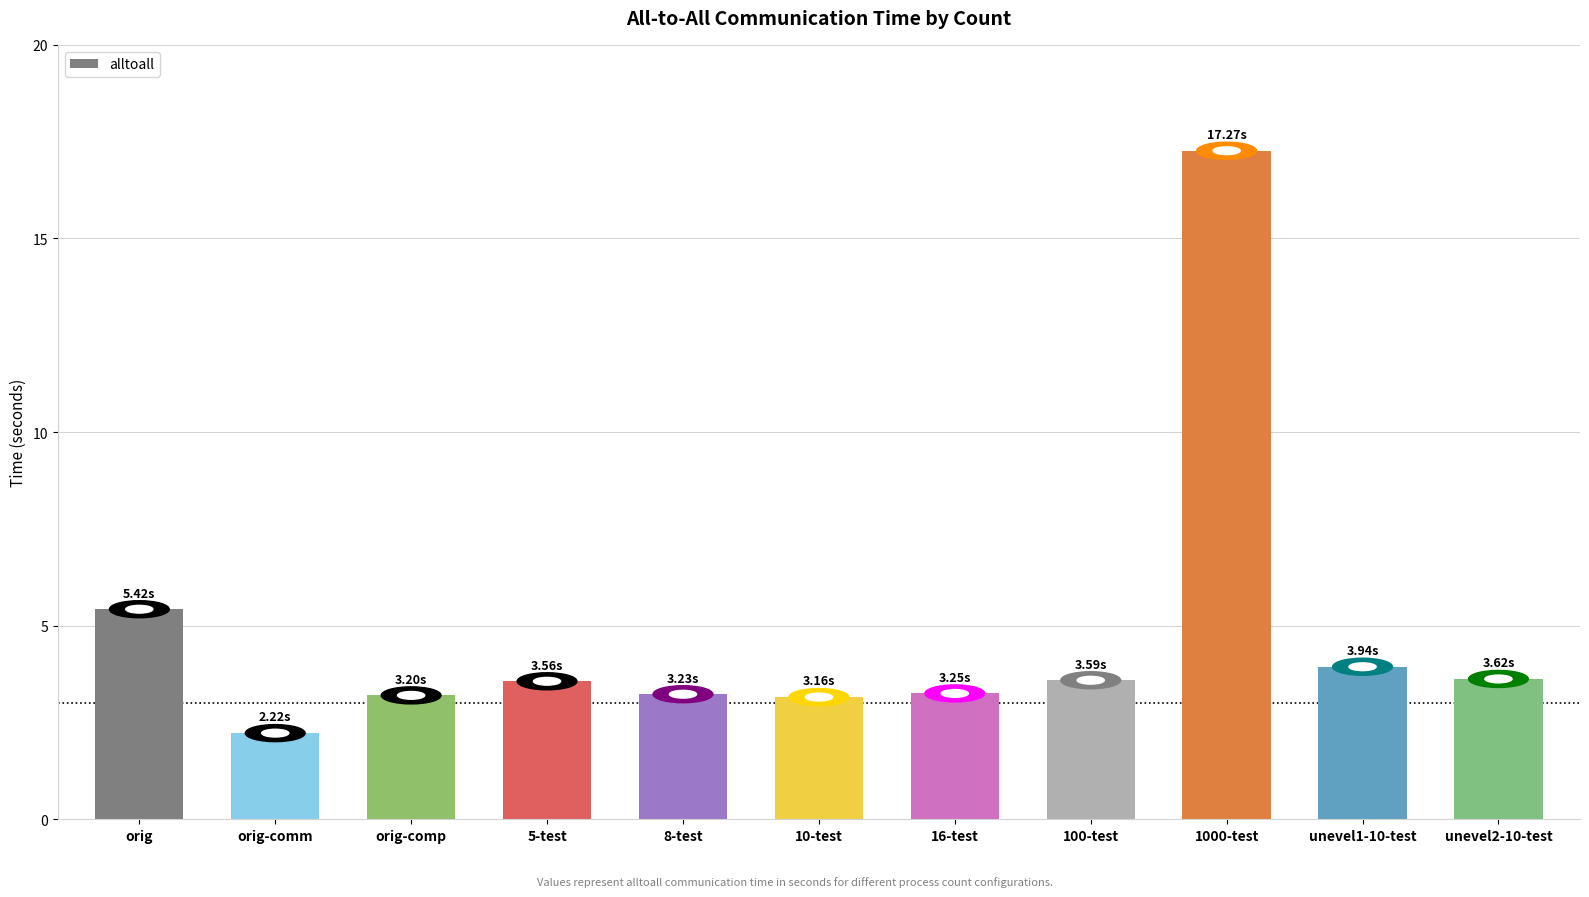

What is the change in value from orig to 16-test?

-2.2